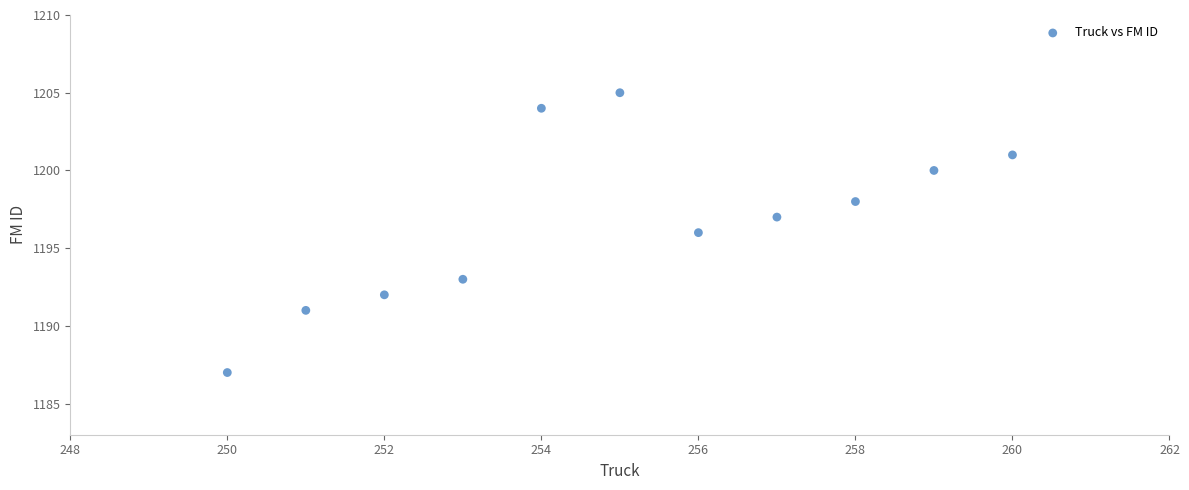

What is the average Y value?

1197